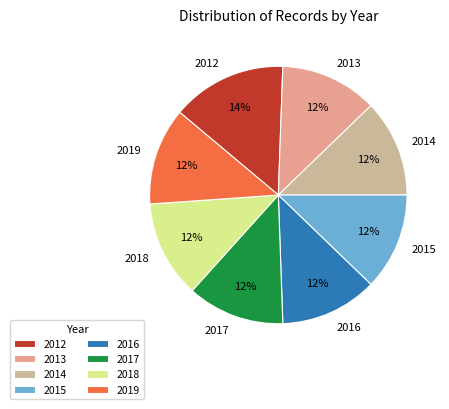

Is there any slice that represents more than half of the pie?

No